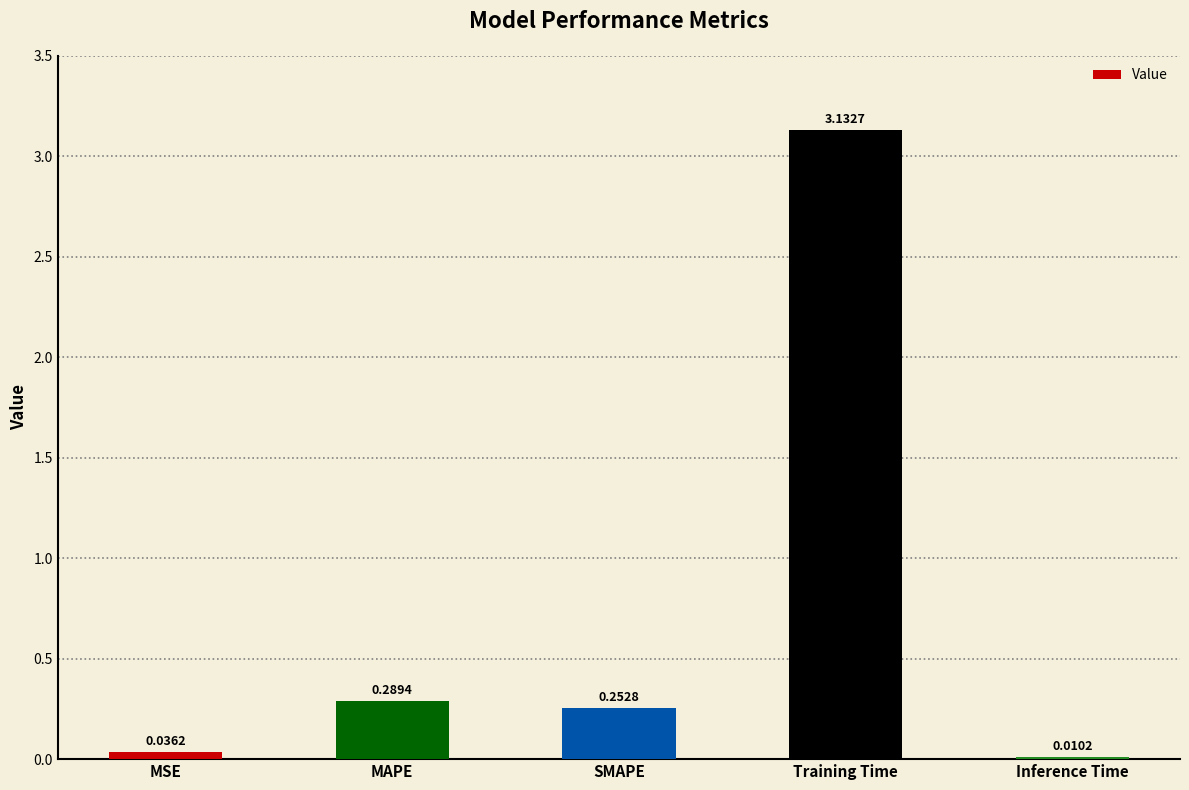

What is the difference between the values at Training Time and MAPE?

2.8